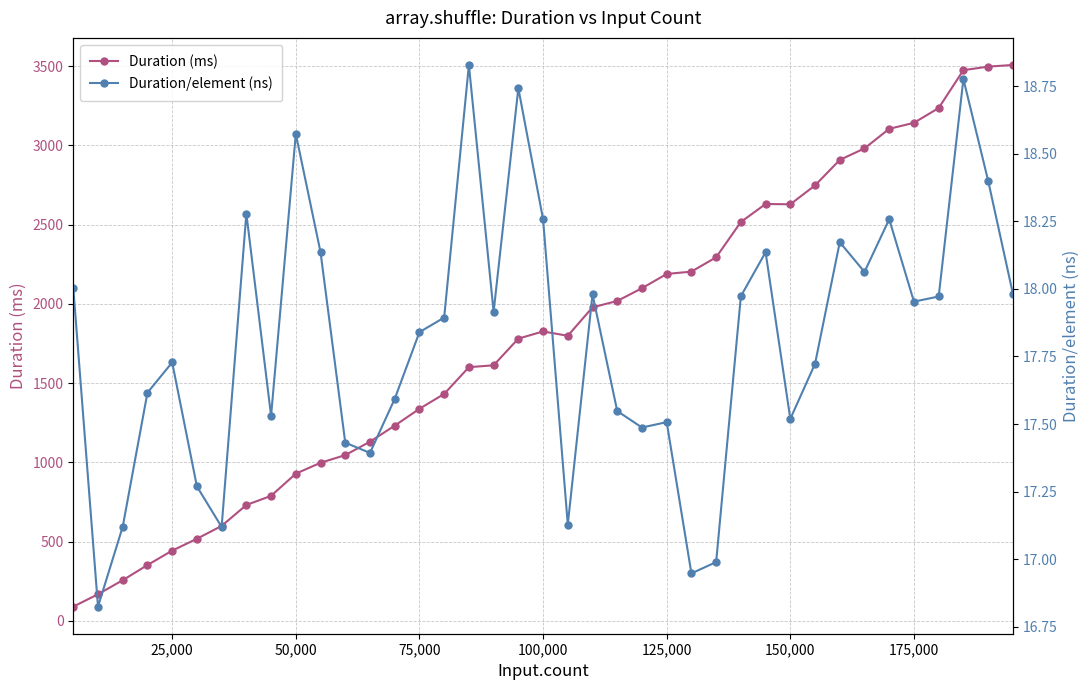

Which series has the largest total across all categories?

Duration (ms)